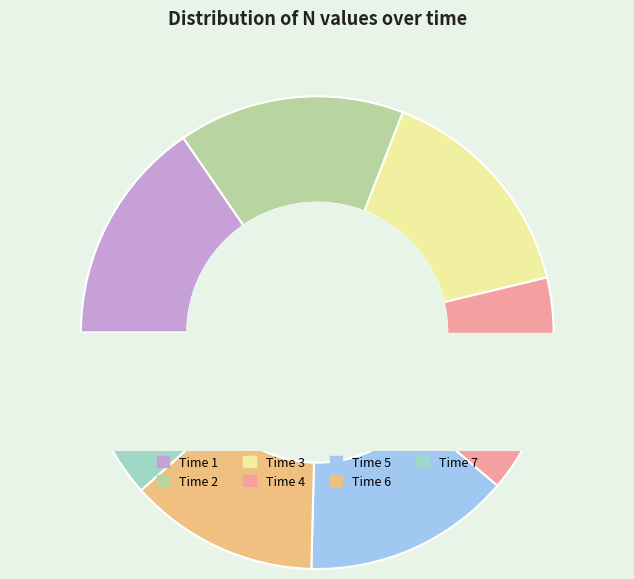

To the nearest percent, what portion does 6 represent?

13%